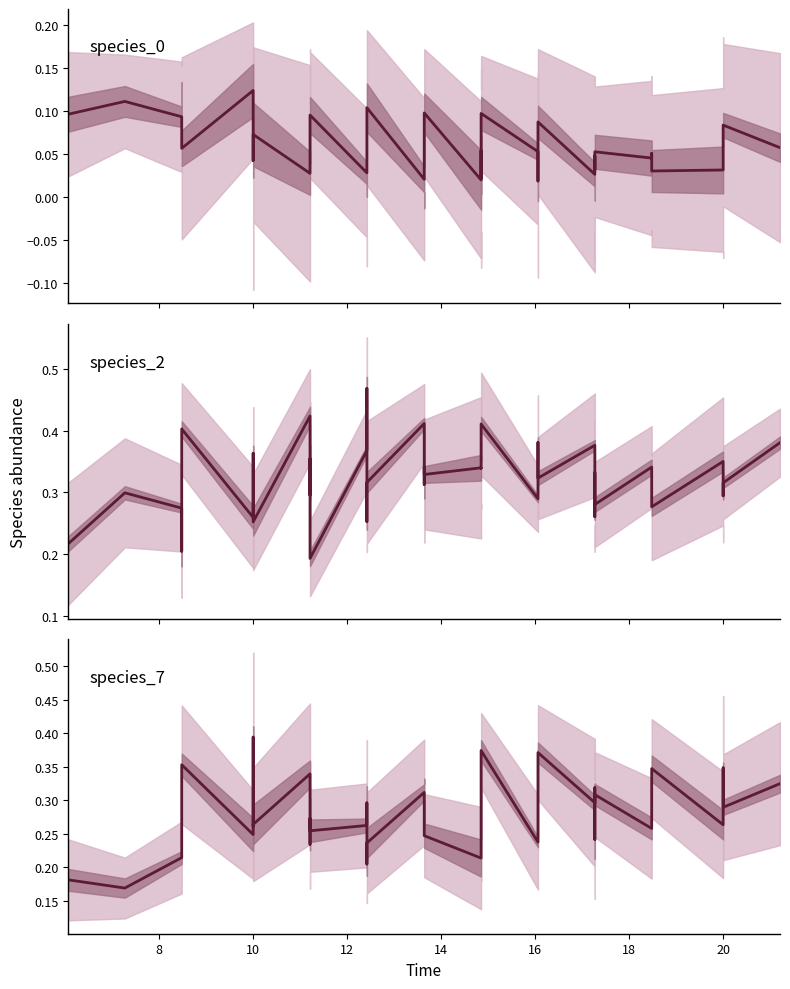

Which series has the widest spread of values?

species_2